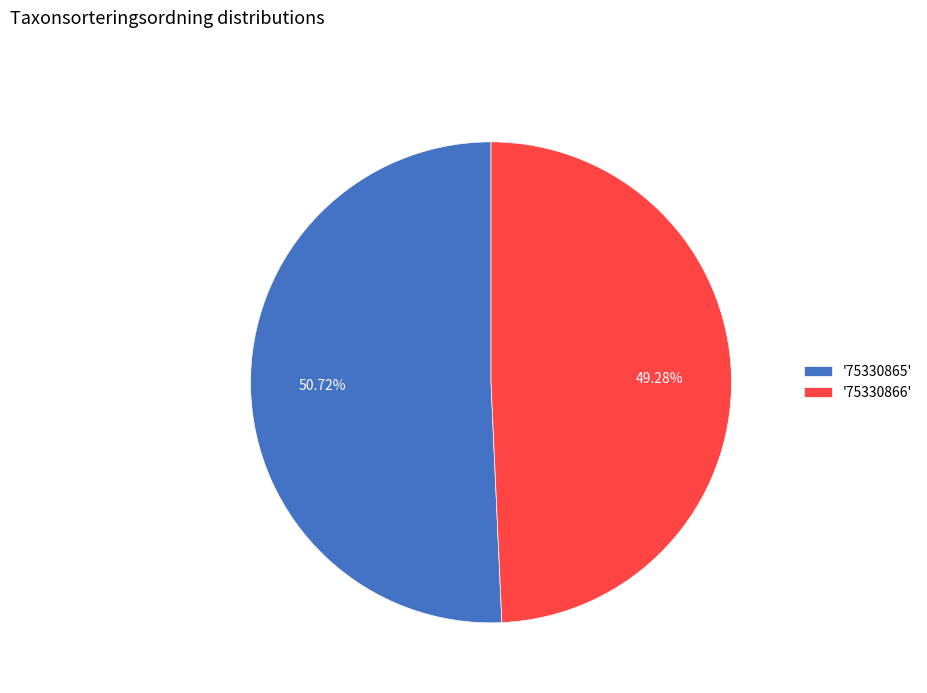

To the nearest percent, what is the difference between the largest and smallest slice percentages?

1%